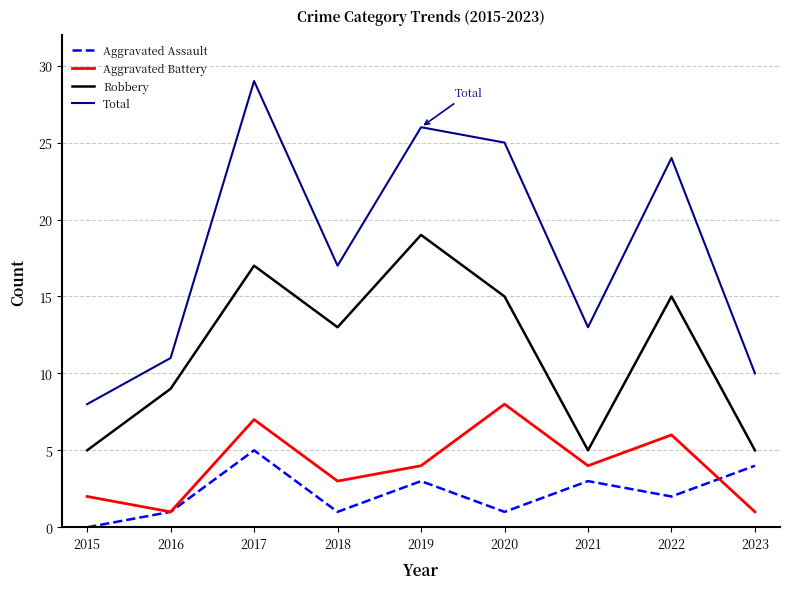

Which series has the widest spread of values?

Total